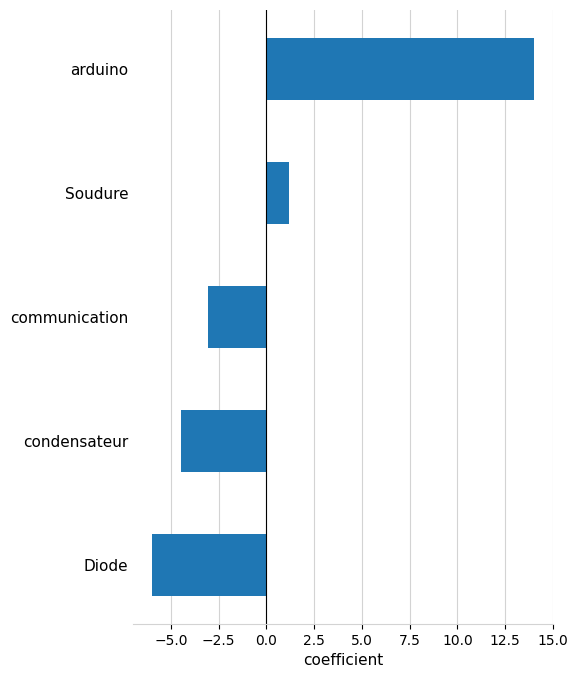

What is the minimum value shown in the chart?

-6.0